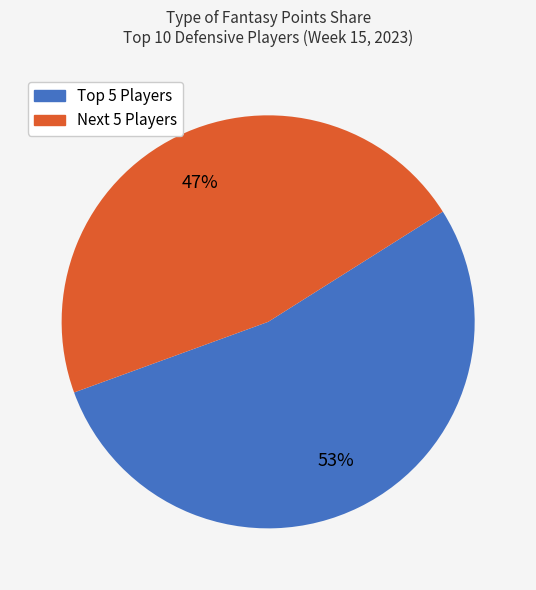

To the nearest percent, what is the average slice percentage?

50%